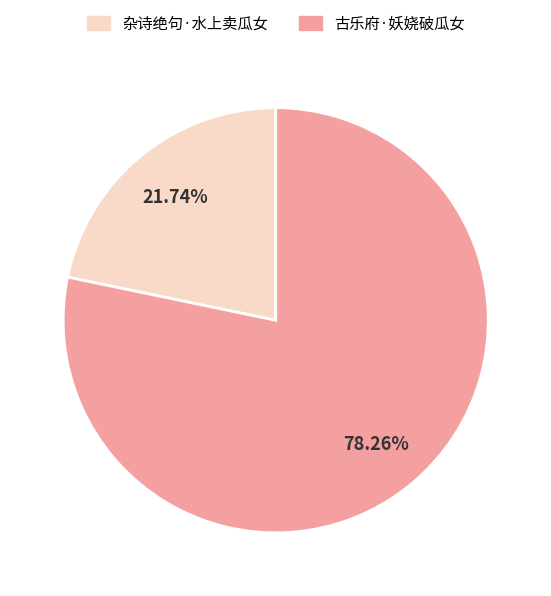

How many segments does this pie chart have?

2